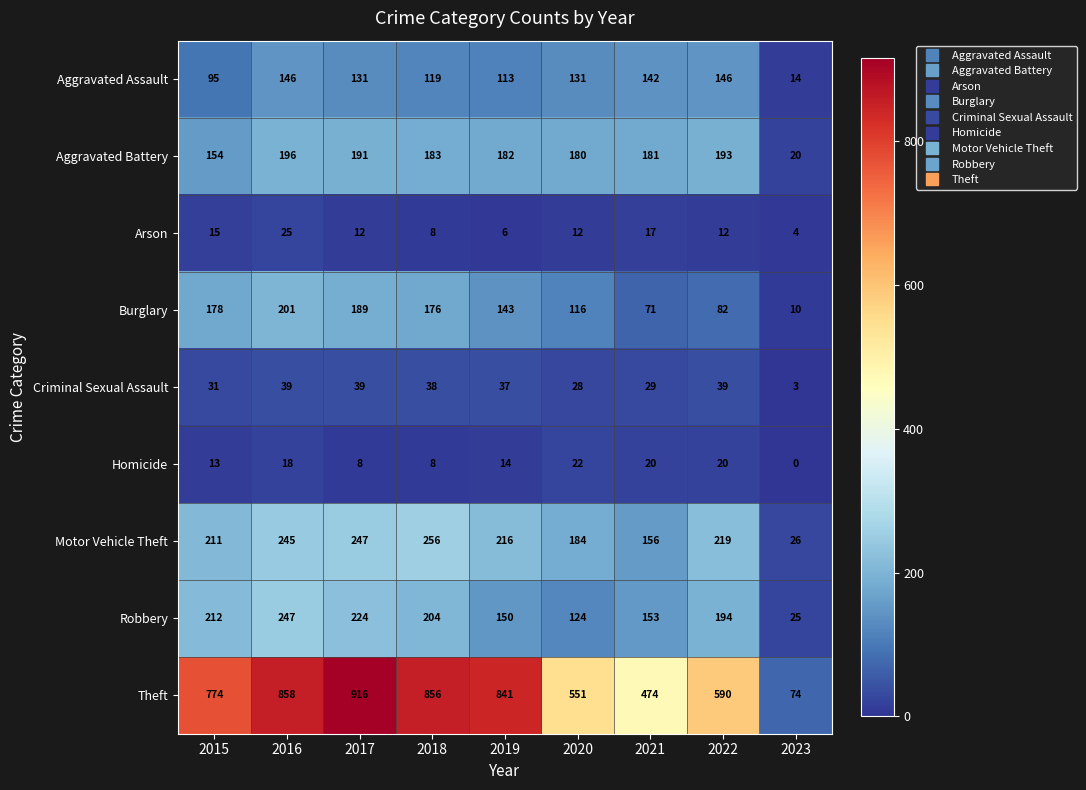

What is the highest value of the Aggravated Battery series?

196